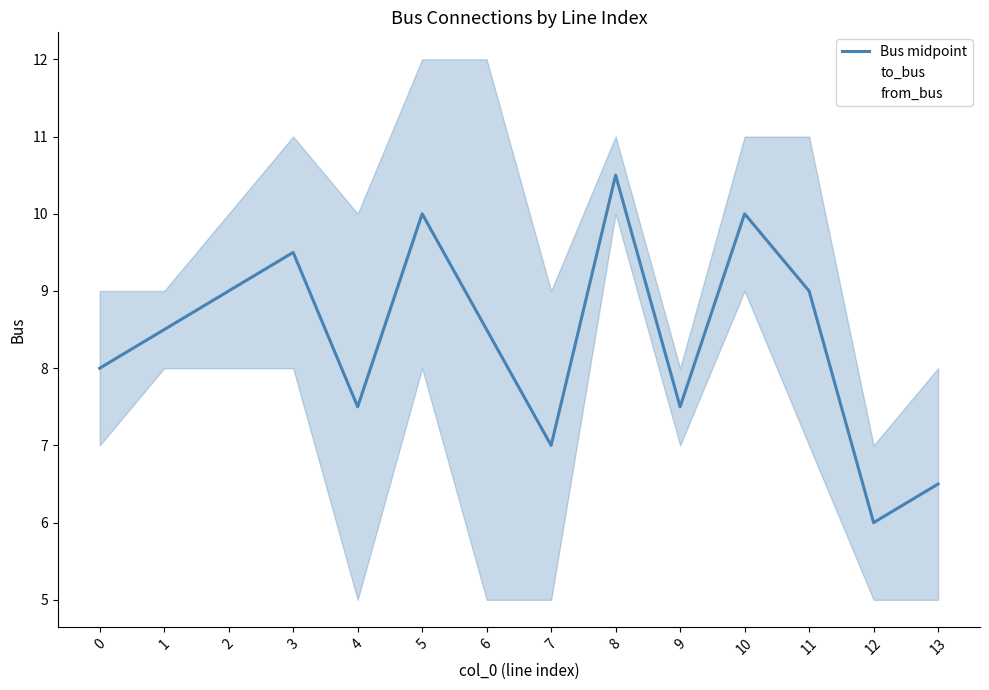

What is the difference between the Bus midpoint values at 12 and 11?

3.0